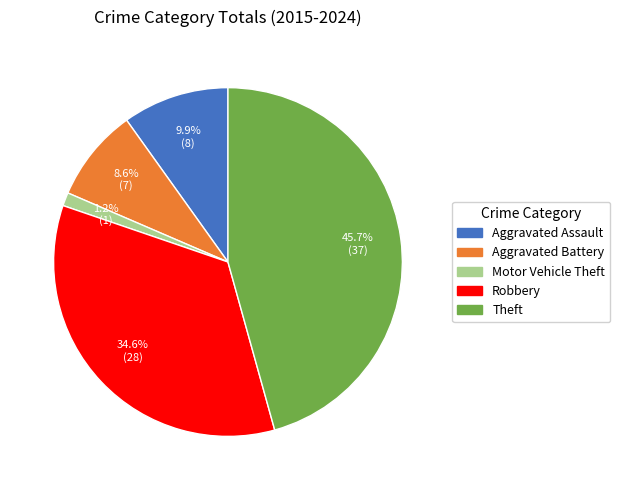

To the nearest percent, what is the combined percentage of Aggravated Battery and Motor Vehicle Theft?

10%